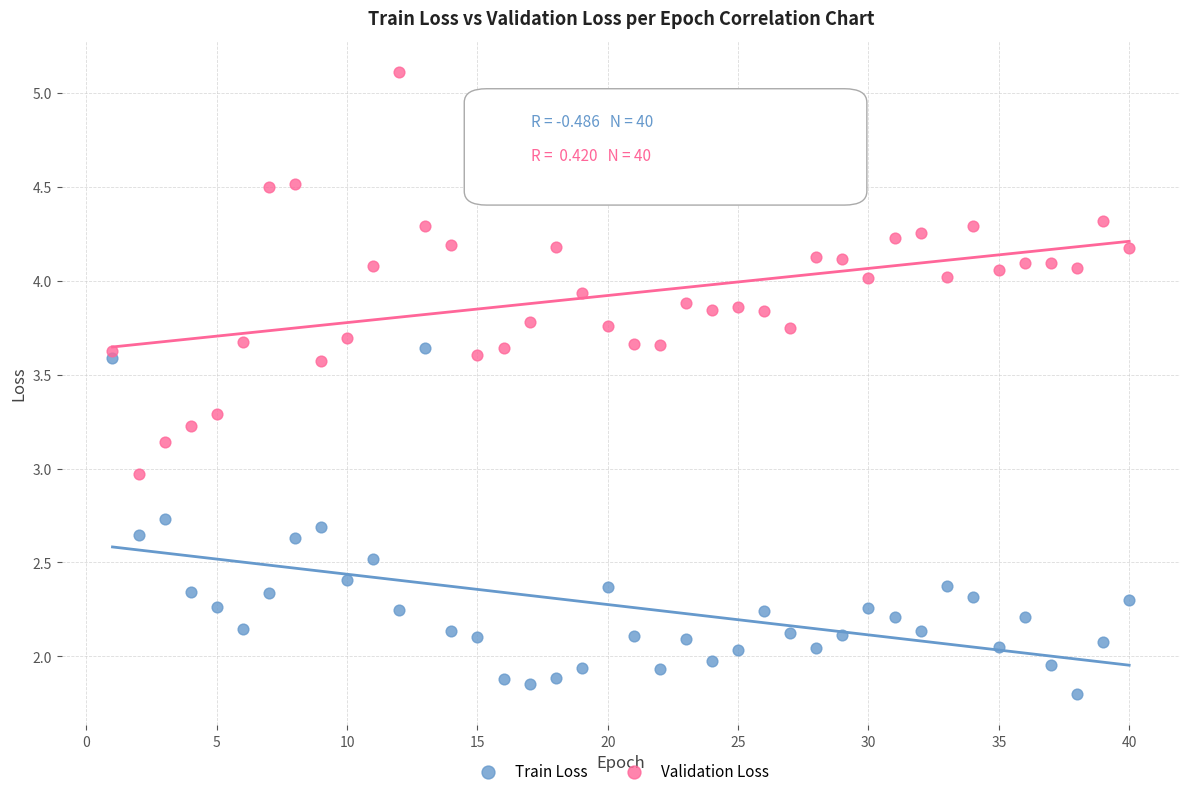

Across all data points, what is the range of Y values (max minus min)?

3.3